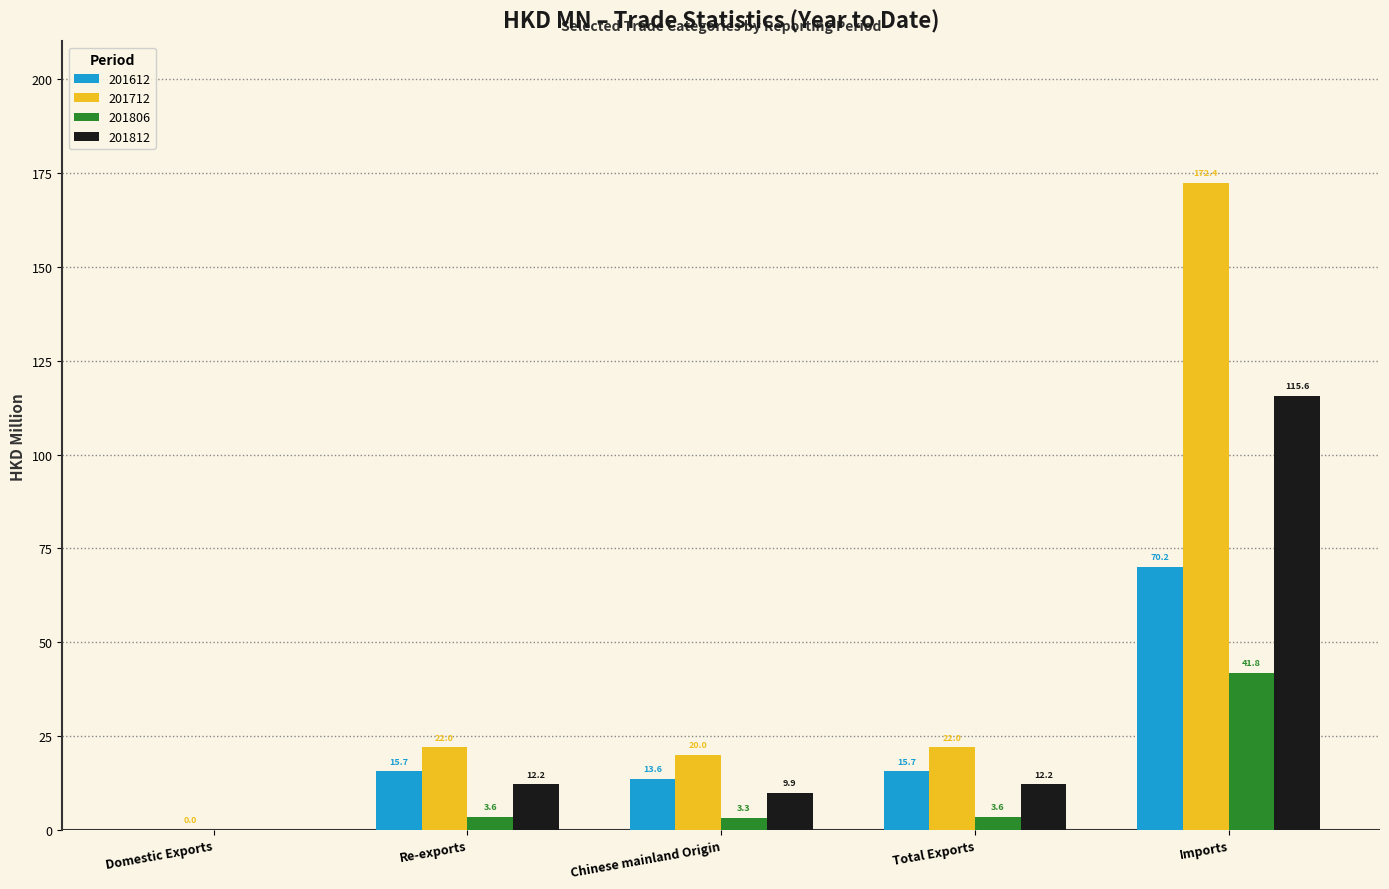

Read the 201712 value at Imports.

172.4